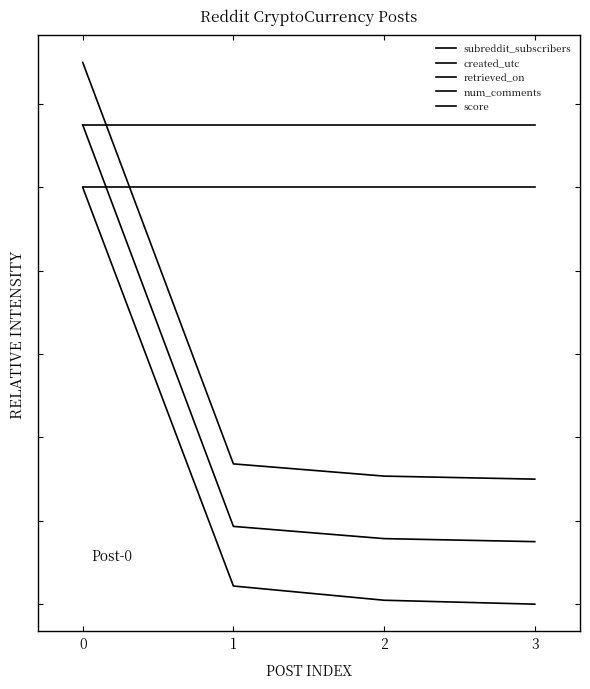

True or false: retrieved_on and subreddit_subscribers intersect in this chart.

False